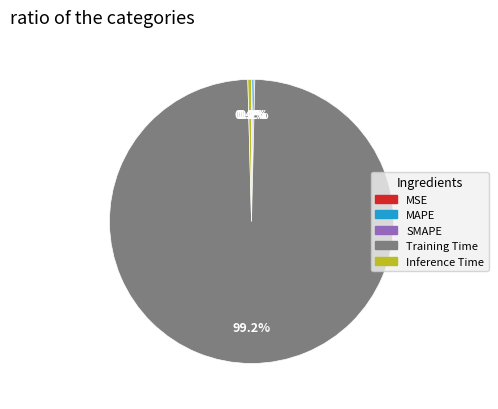

To the nearest percent, what is the difference between the largest and smallest slice percentages?

99%